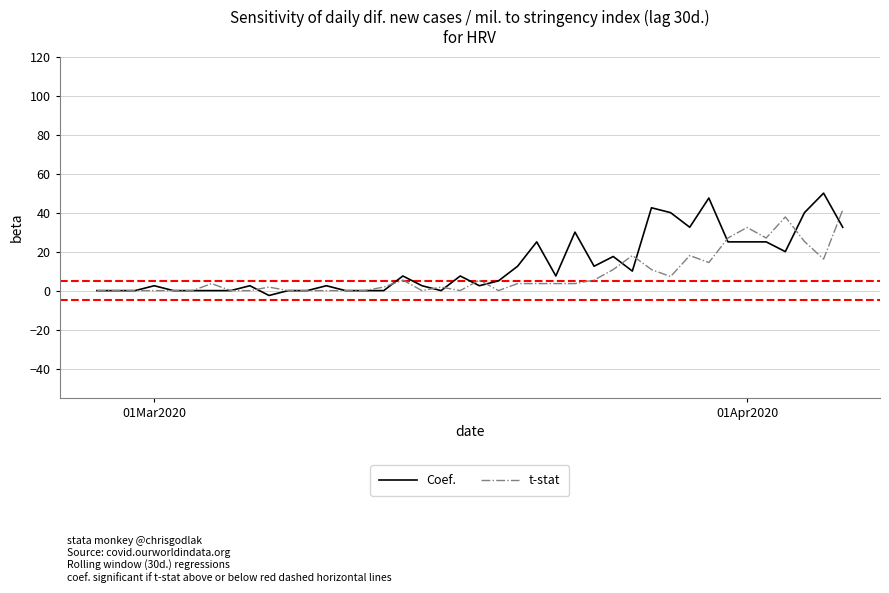

What is the maximum value shown in the chart?

50.0